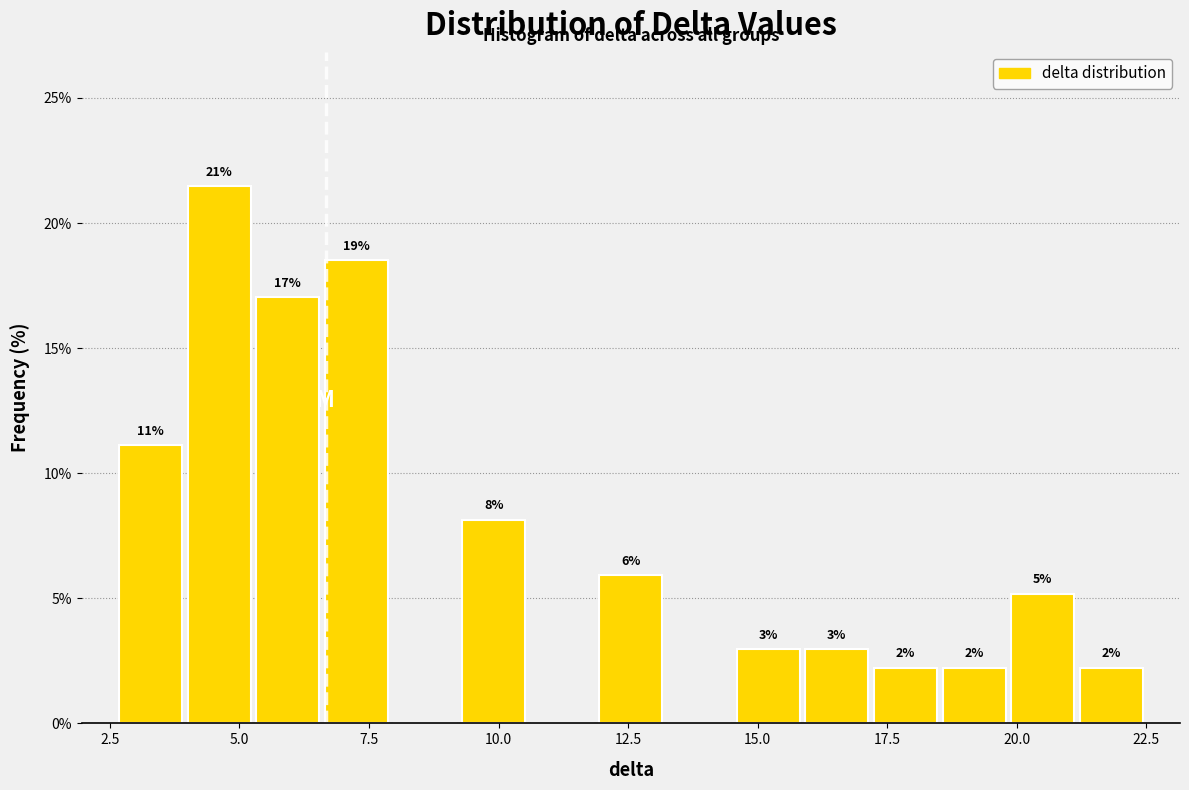

Read against the x-axis, roughly where is the centre of the tallest bar?

4.5